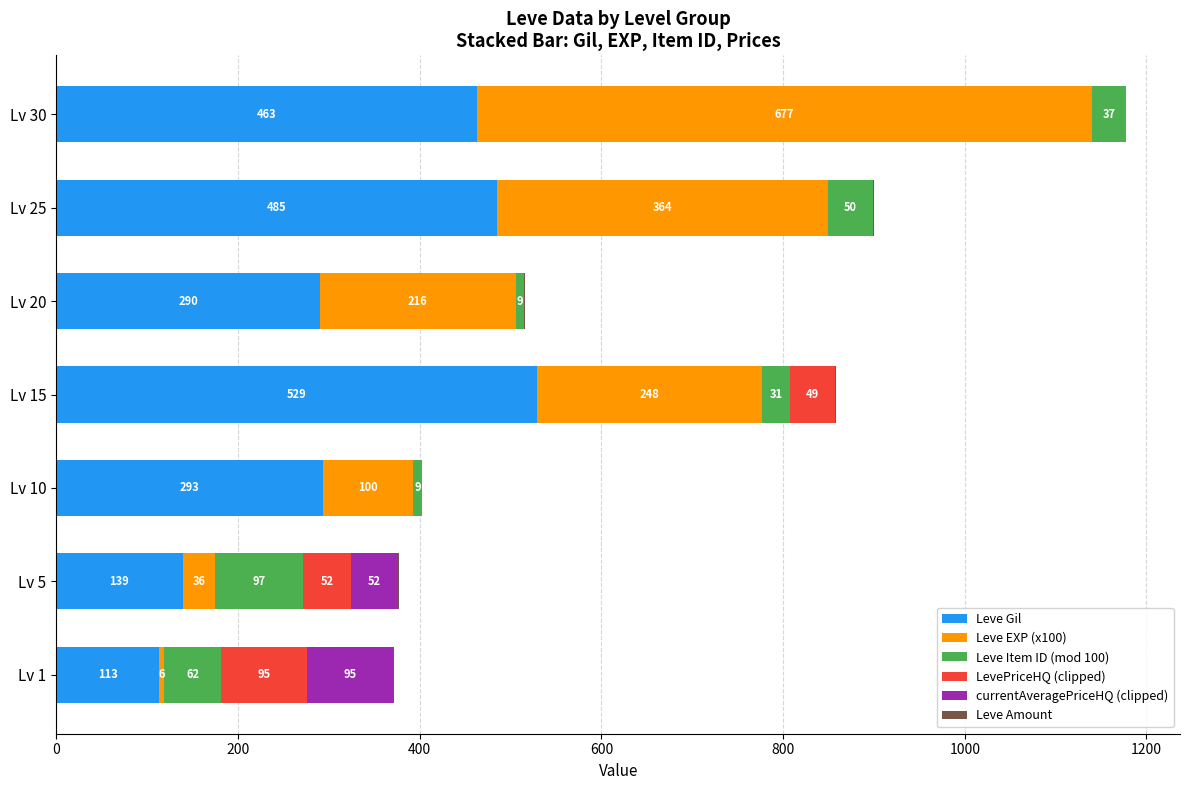

How many data points does each series have?

7